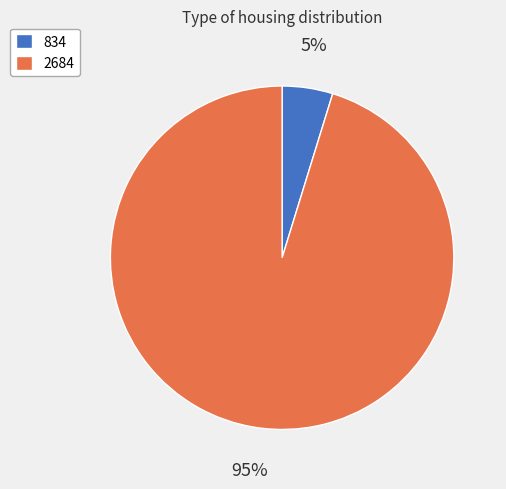

Which has a higher value, 2684 or 834?

2684